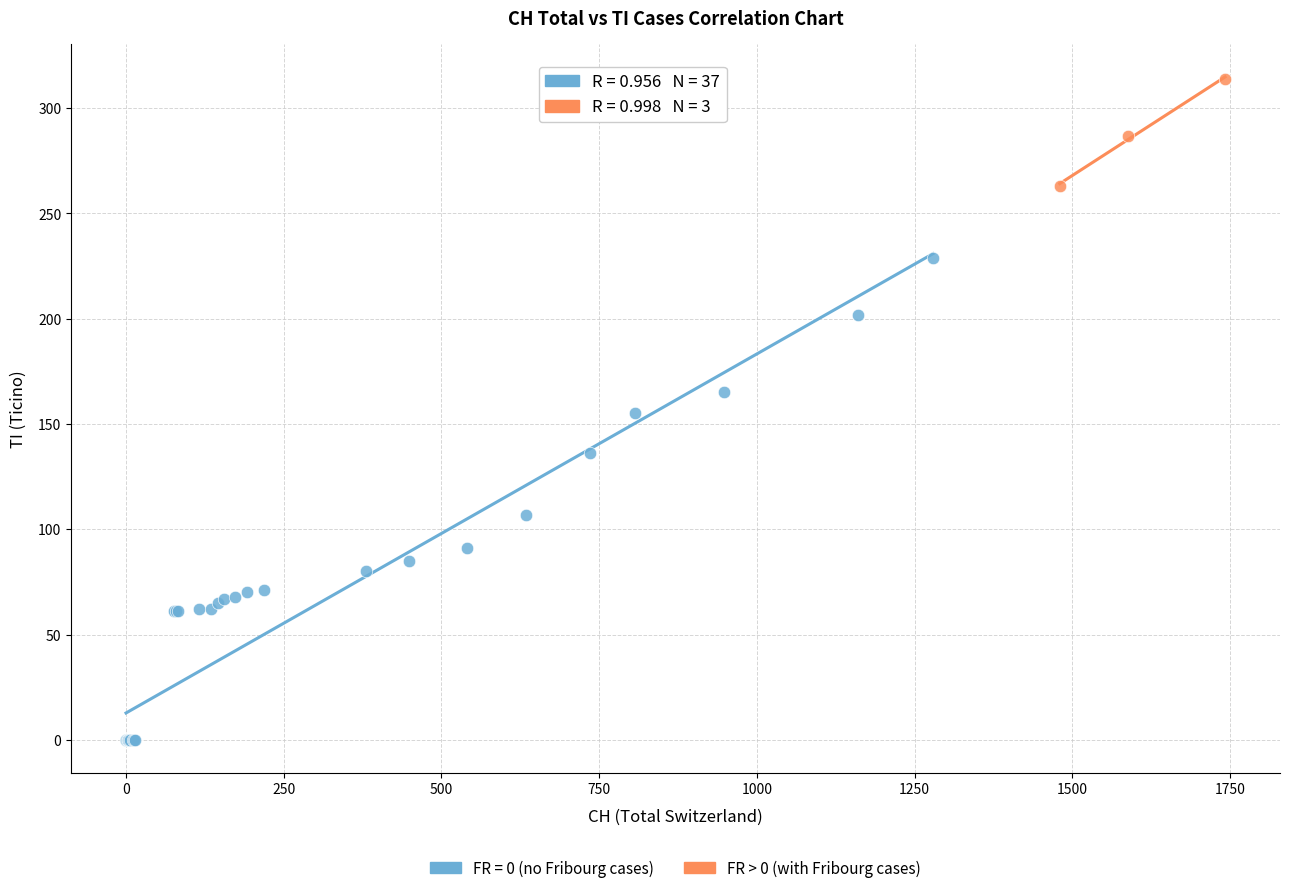

Which series reaches the maximum Y coordinate?

FR > 0 (with Fribourg cases)